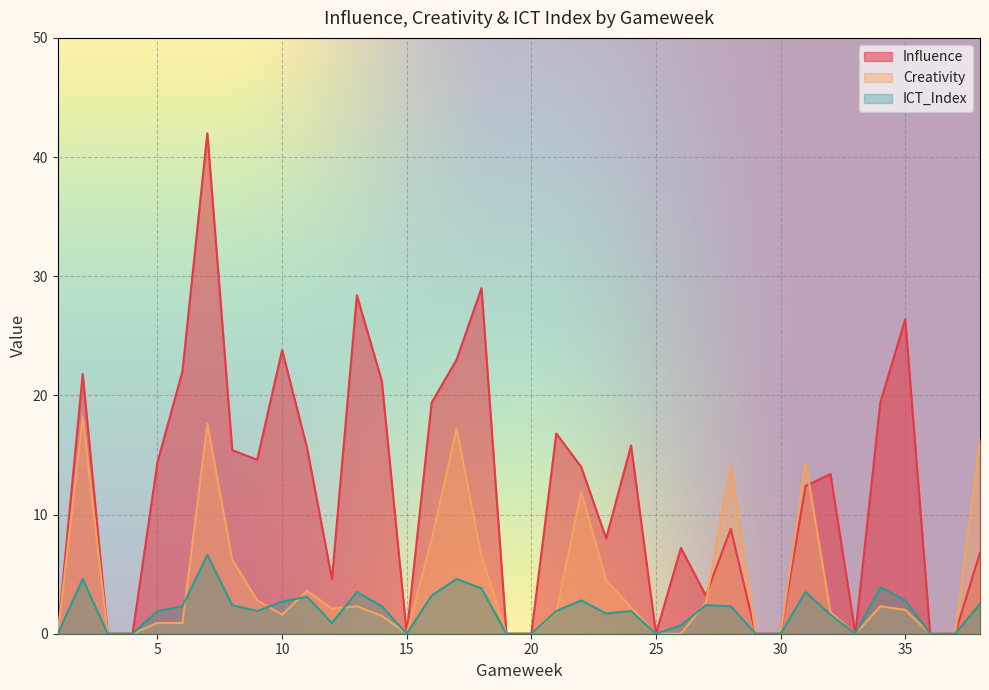

At which category does the chart reach its minimum across all series?

1